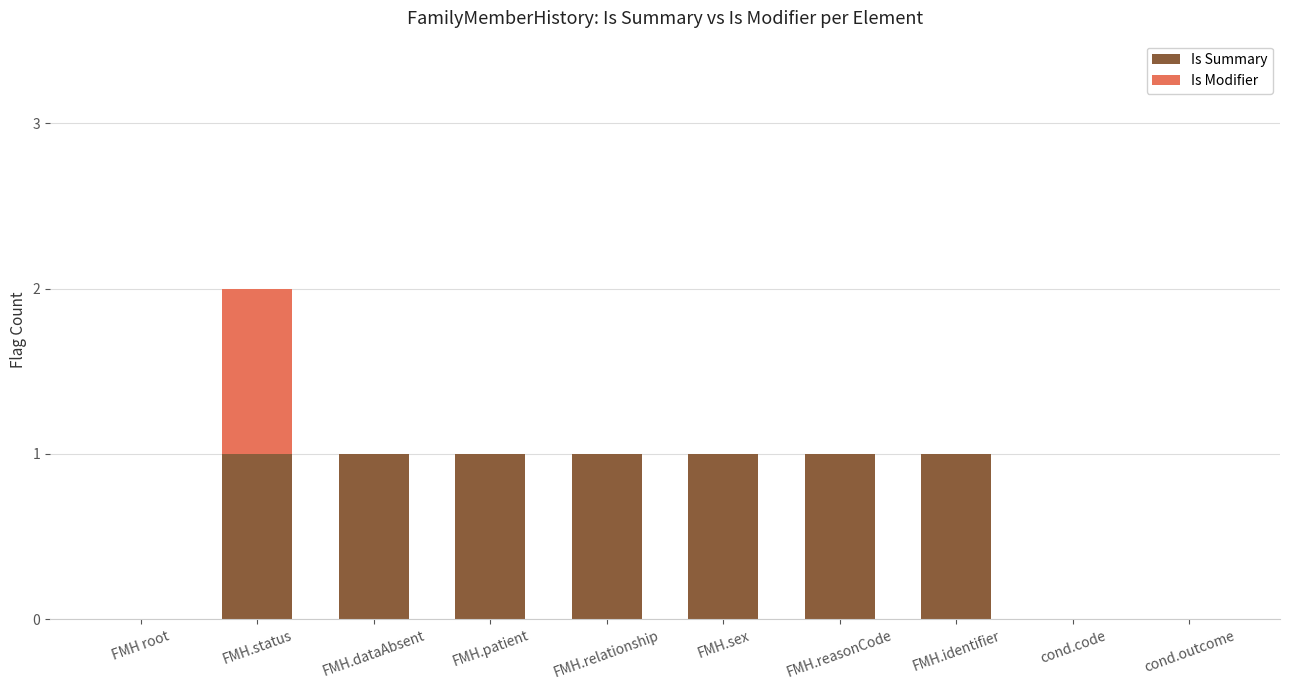

Is it true that Is Summary equals 0 at FMH root?

True